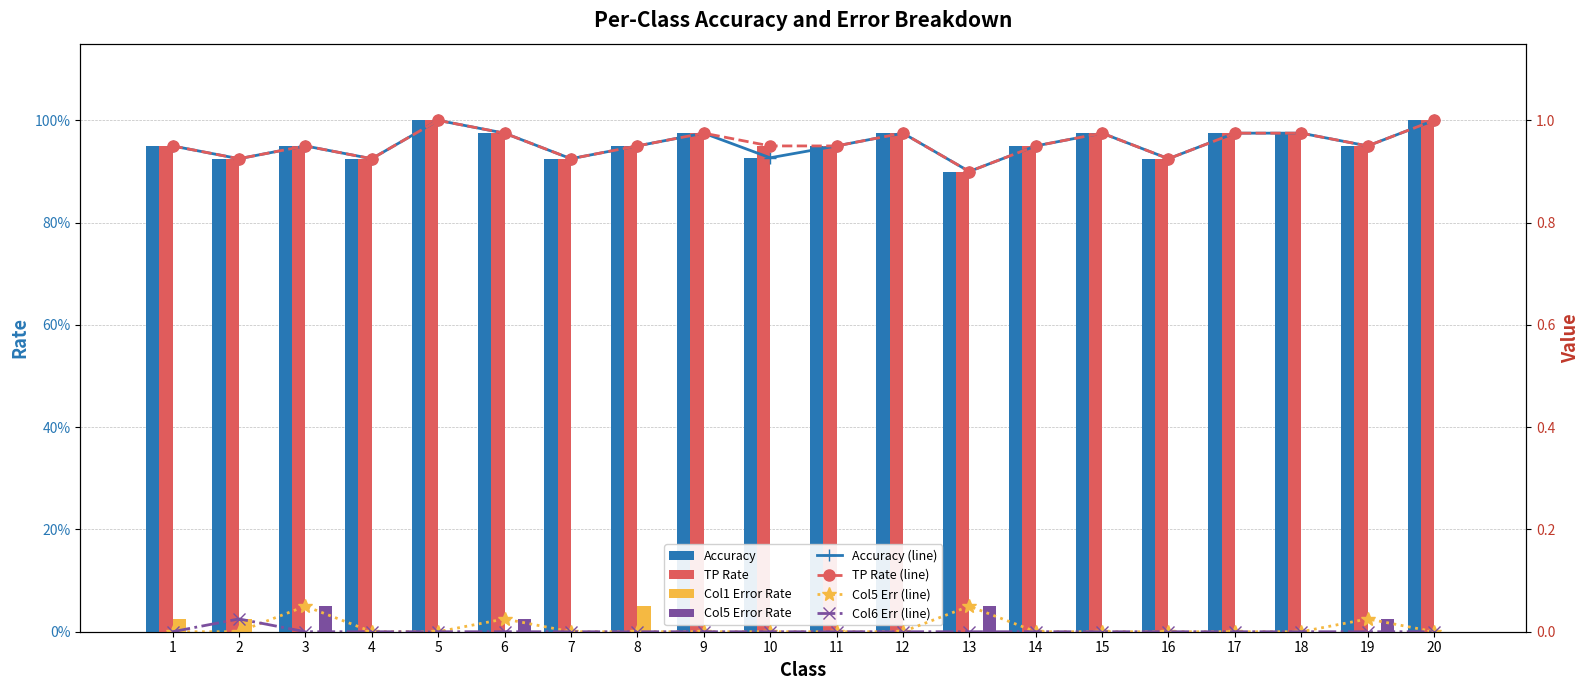

Rank the series by their maximum value, from highest to lowest.

Accuracy, True Positive, Col1_errors, Col5_errors, Col6_errors